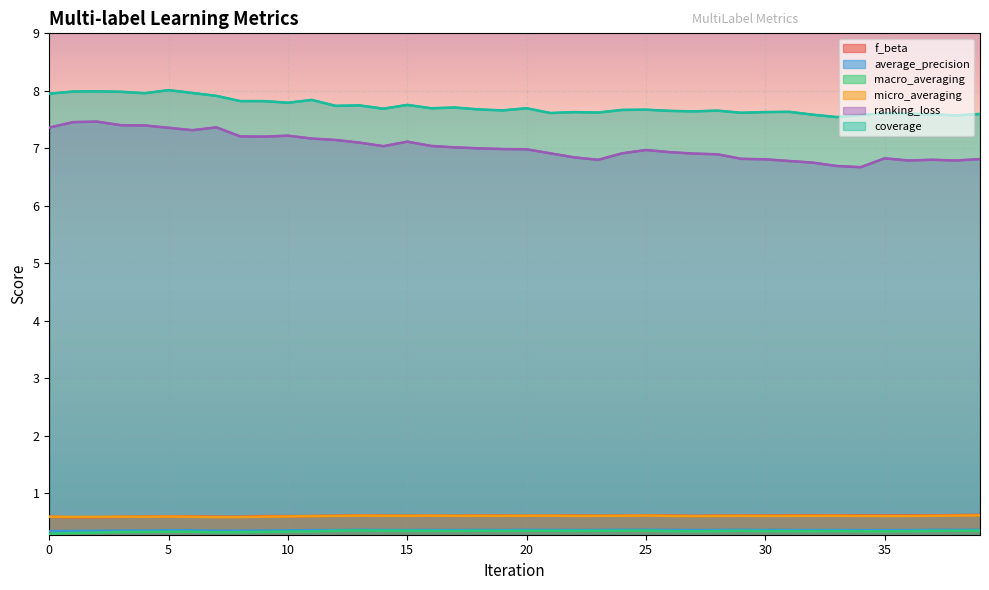

Which series has the largest total across all categories?

coverage